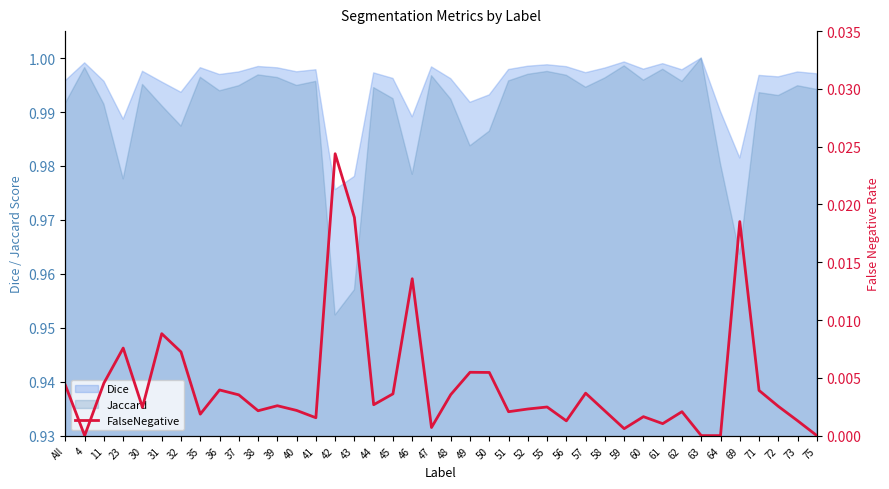

Where is the data nearest to the value 0?

4